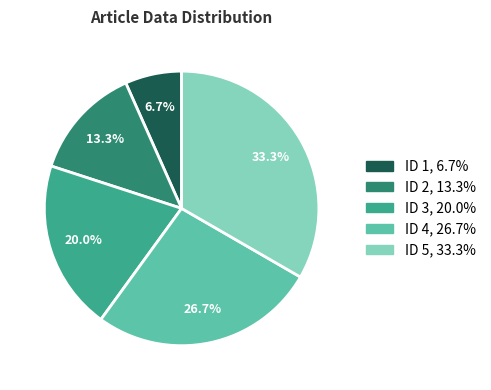

Does any single category account for the majority?

No